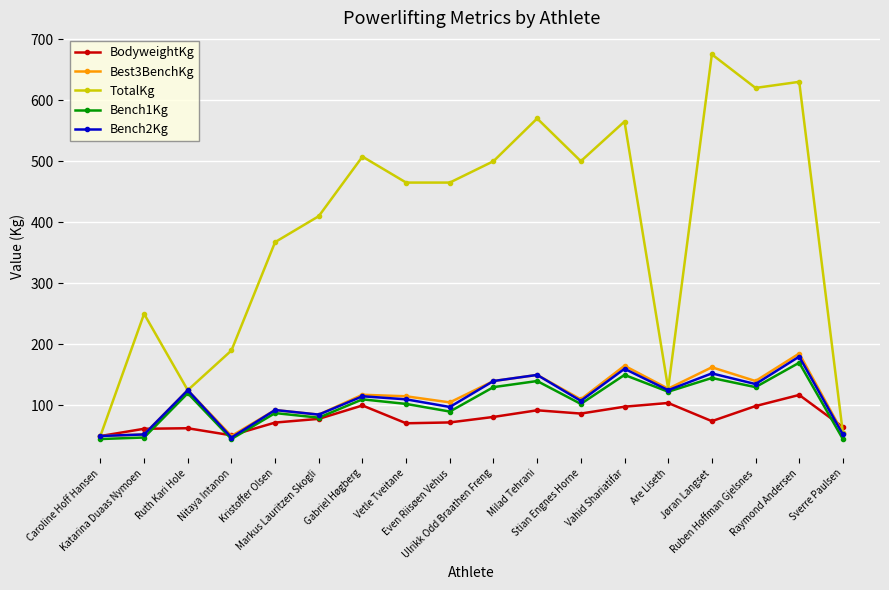

Which series has the largest total across all categories?

TotalKg